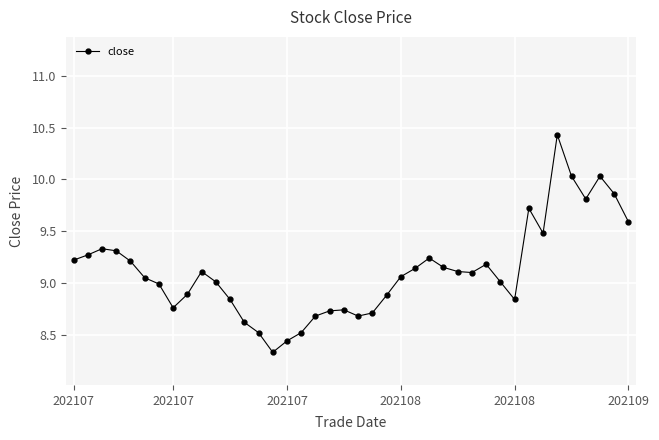

What is the maximum value shown in the chart?

10.4